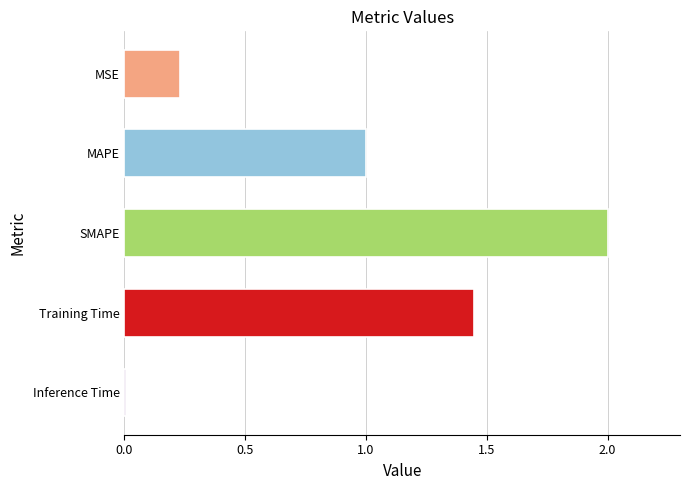

What is the greatest value displayed?

2.0